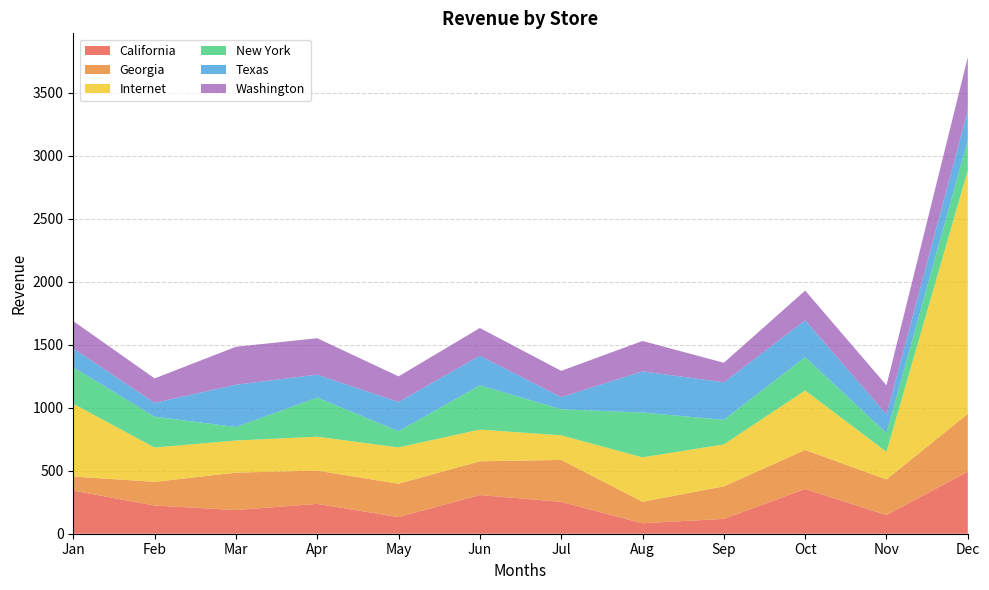

Reading right to left, extract all data points from this chart.

California: Dec=493	Nov=148	Oct=355	Sep=118	Aug=83	Jul=253	Jun=307	May=132	Apr=237	Mar=188	Feb=224	Jan=342
Georgia: Dec=459	Nov=283	Oct=310	Sep=258	Aug=171	Jul=333	Jun=268	May=265	Apr=264	Mar=297	Feb=188	Jan=112
Internet: Dec=1934	Nov=219	Oct=472	Sep=333	Aug=352	Jul=195	Jun=252	May=288	Apr=269	Mar=255	Feb=272	Jan=578
New York: Dec=239	Nov=149	Oct=265	Sep=195	Aug=356	Jul=207	Jun=351	May=129	Apr=311	Mar=107	Feb=245	Jan=289
Texas: Dec=236	Nov=149	Oct=292	Sep=298	Aug=327	Jul=96	Jun=235	May=232	Apr=182	Mar=336	Feb=110	Jan=150
Washington: Dec=422	Nov=230	Oct=236	Sep=155	Aug=241	Jul=209	Jun=220	May=203	Apr=289	Mar=301	Feb=194	Jan=217